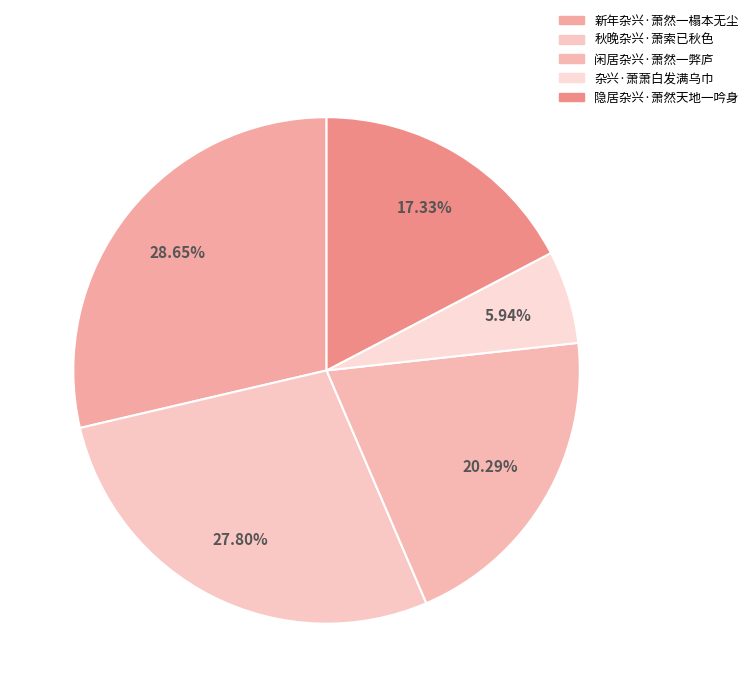

To the nearest percent, what is the difference between the 秋晚杂兴·萧索已秋色 and 新年杂兴·萧然一榻本无尘 slice percentages?

1%